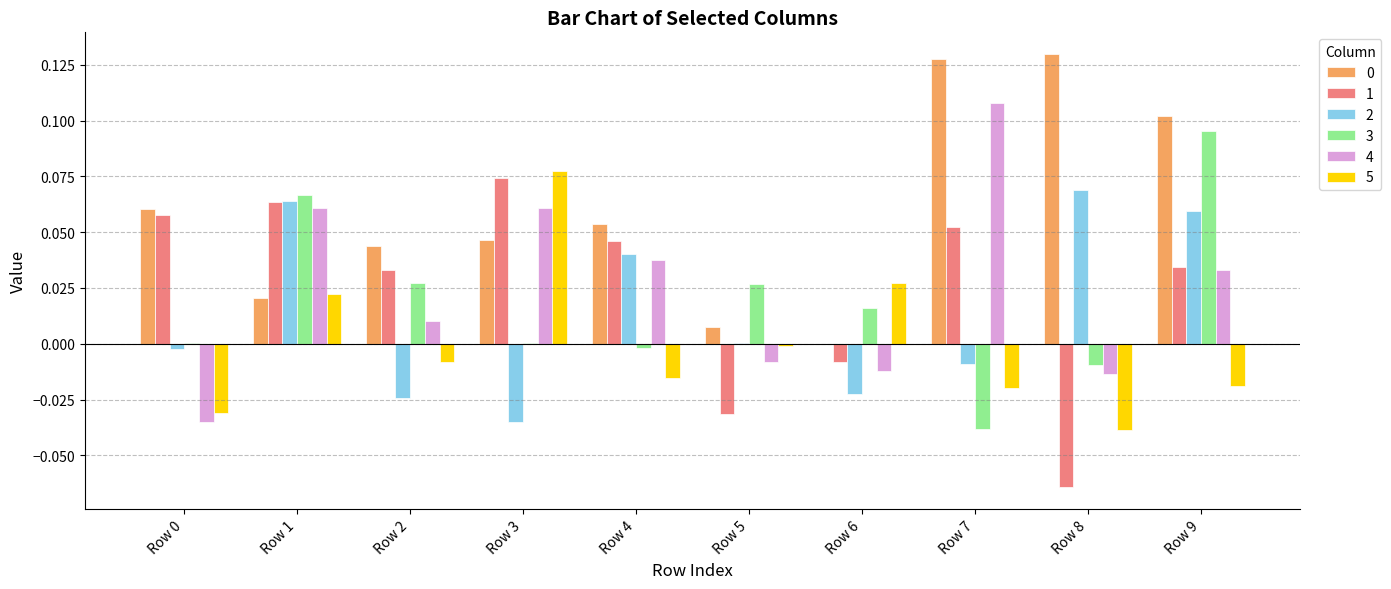

Is it true that 3 equals 0.1 at Row 1?

True